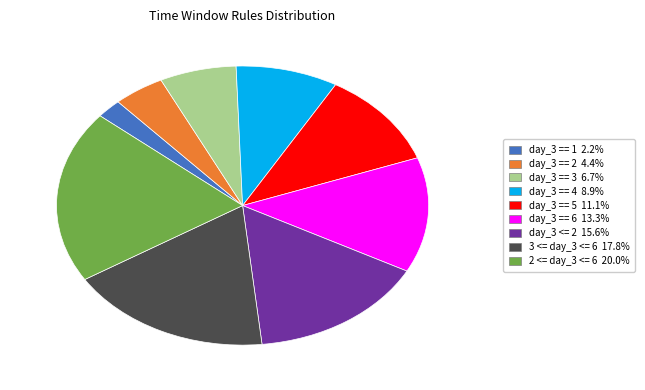

Does 3 <= day_3 <= 6 account for over 50% of the chart?

No